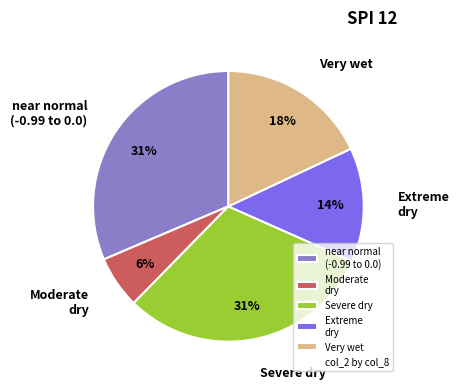

The near normal (-0.99 to 0.0) slice represents 31% of the pie. True or false?

True